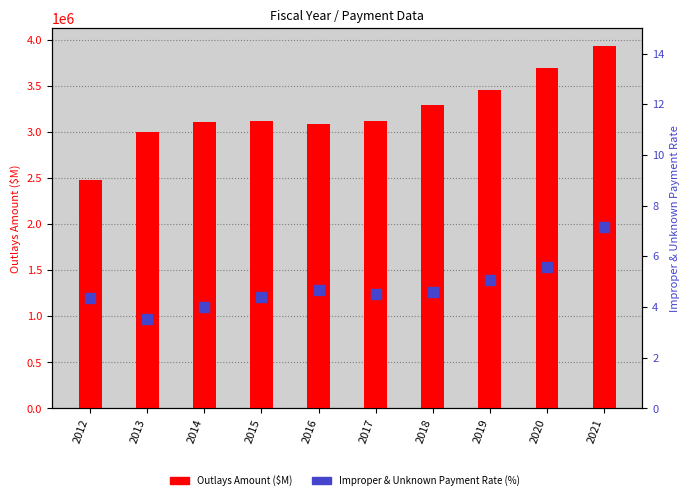

What is the value of the Improper & Unknown Payment Rate (%) bar at the 5th from the left?

4.7